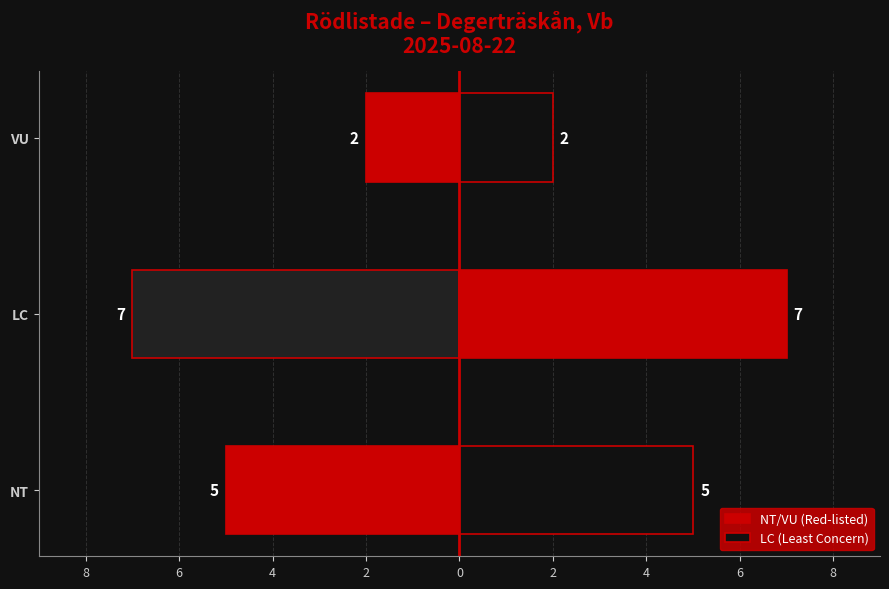

How many categories are shown in the chart?

3